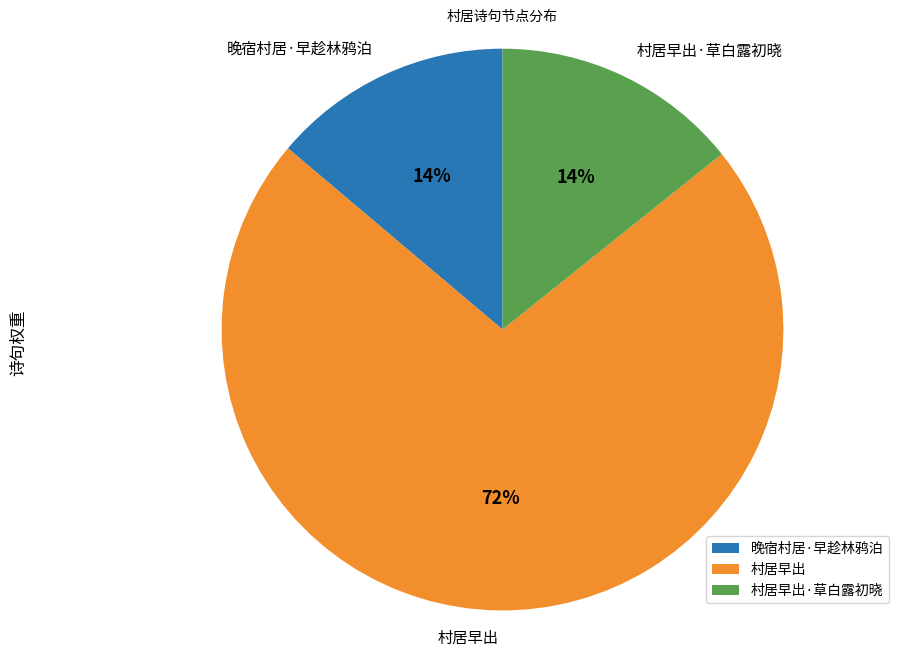

True or false: 村居早出·草白露初晓 accounts for 14% of the total.

True